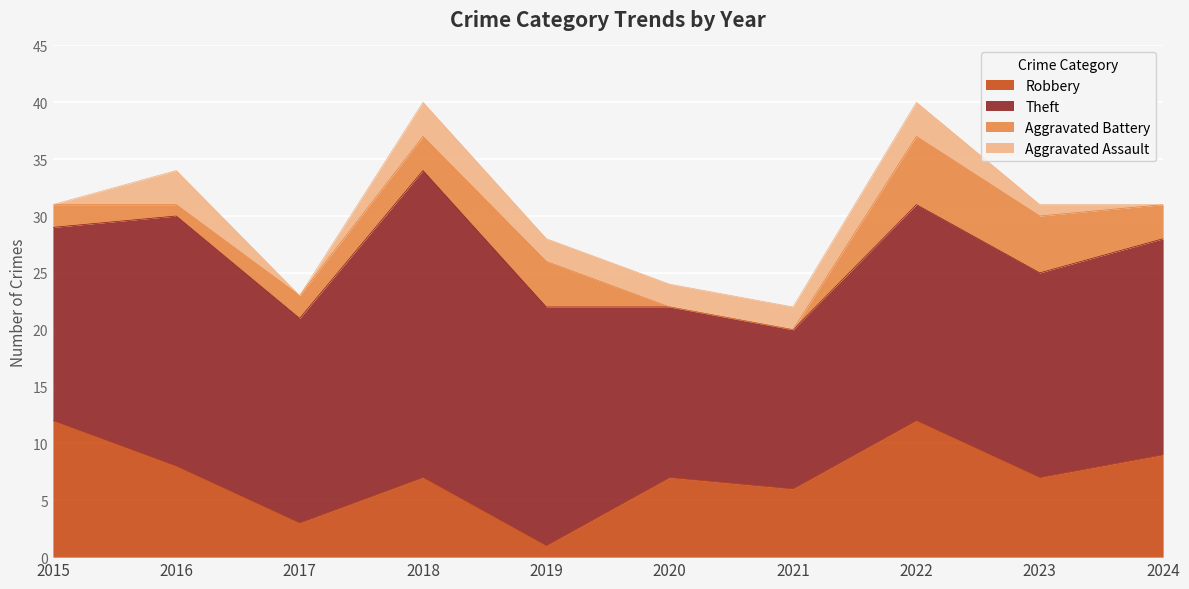

Is it true that Robbery equals 9 at 2021?

False